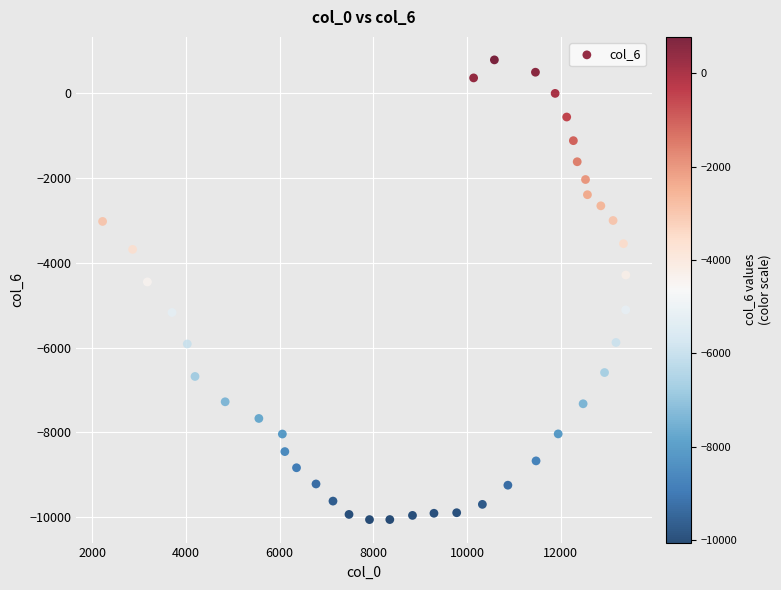

What Y value in the scatter plot is closest to -4637?

-4453